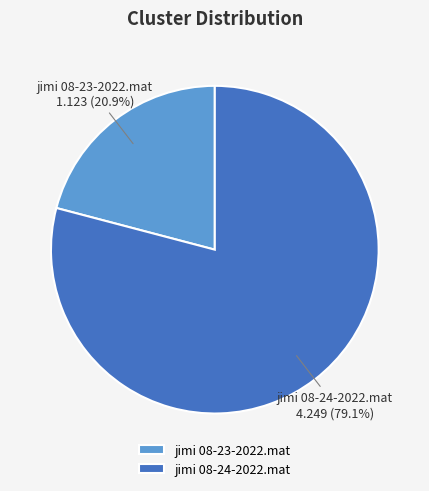

What percentage is the jimi 08-24-2022.mat slice, to the nearest percent?

79%